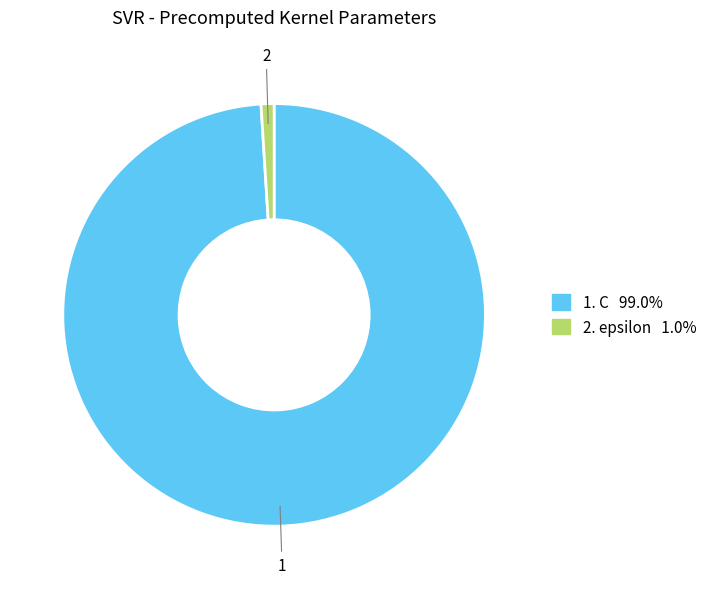

Does any single category account for the majority?

Yes